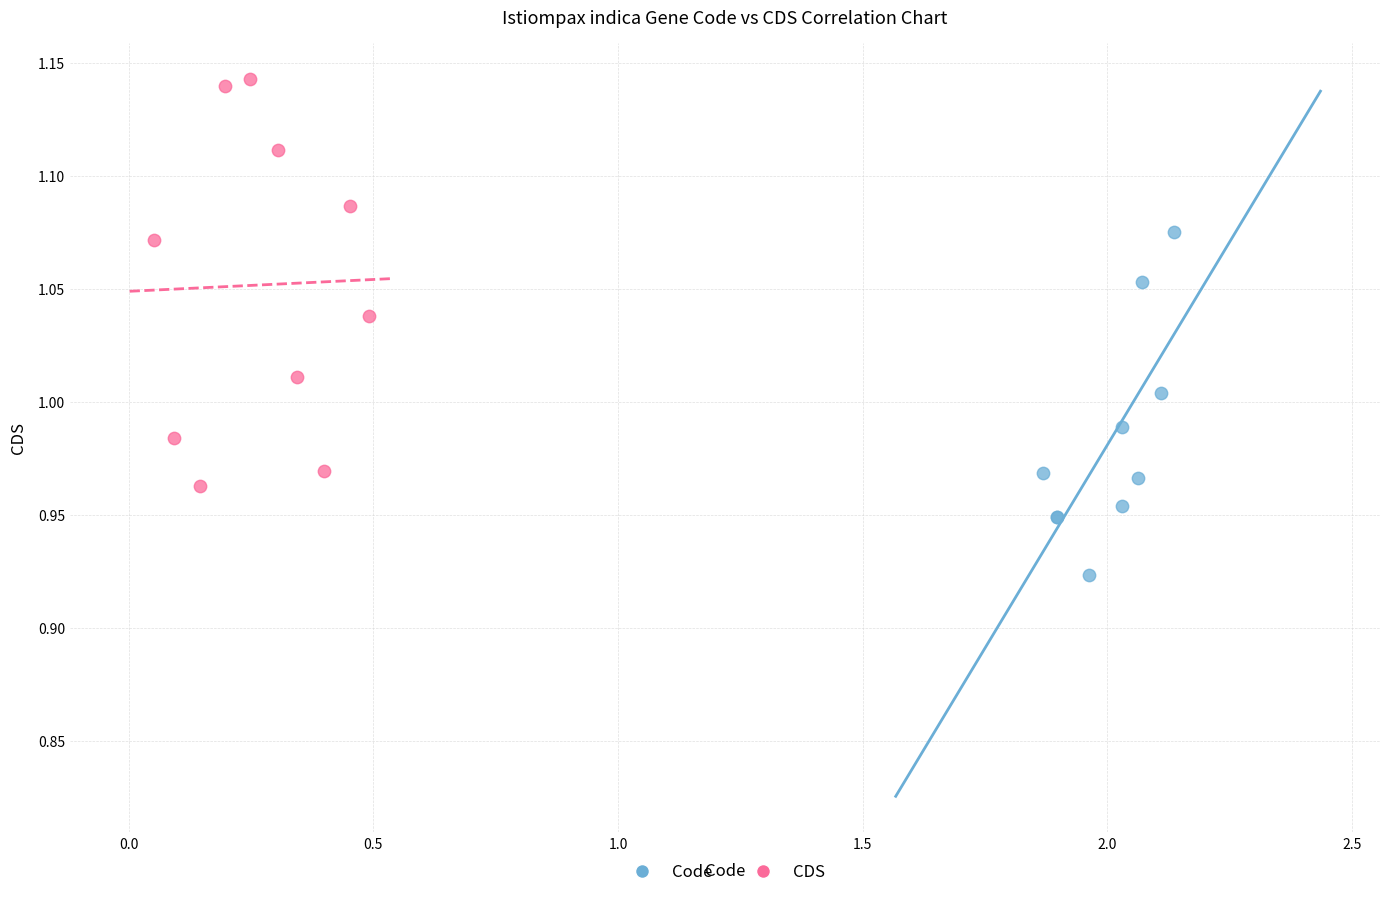

Which series has the largest Y range (max minus min)?

CDS